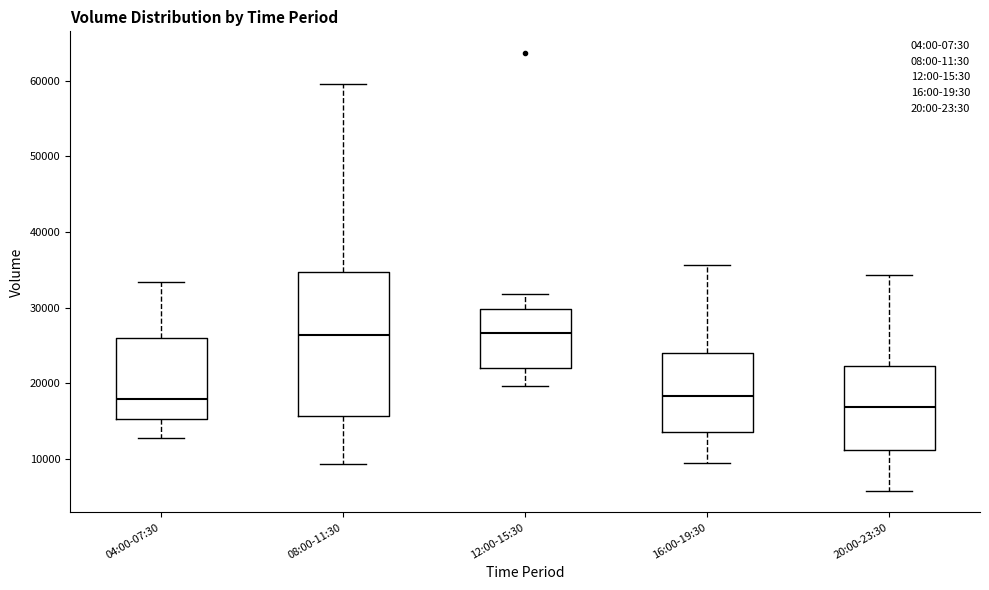

Which box is the tallest, from its lower edge to its upper edge?

08:00-11:30